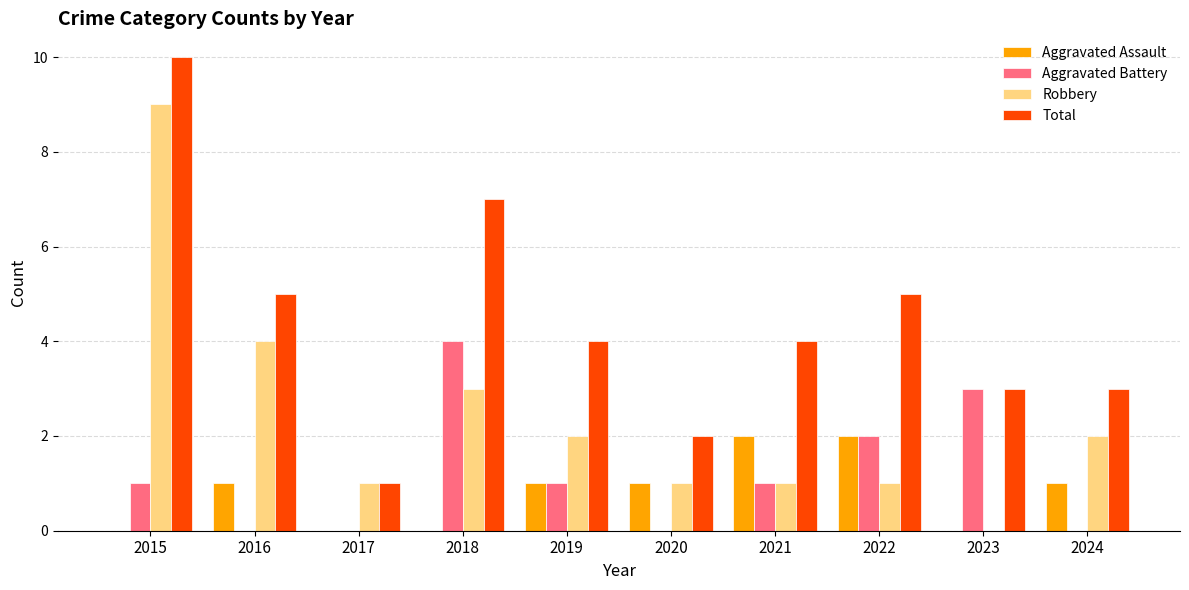

What is the sum of all Total values?

44